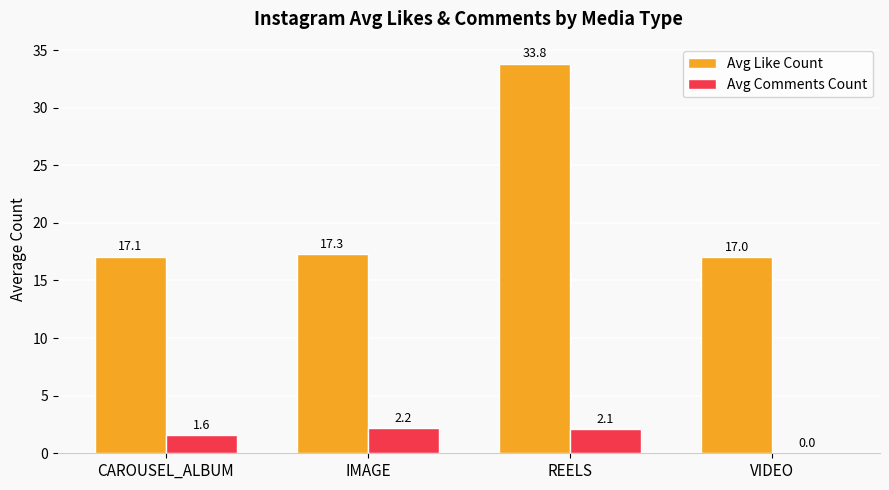

The Avg Like Count series shows 6.9 at IMAGE. True or false?

False